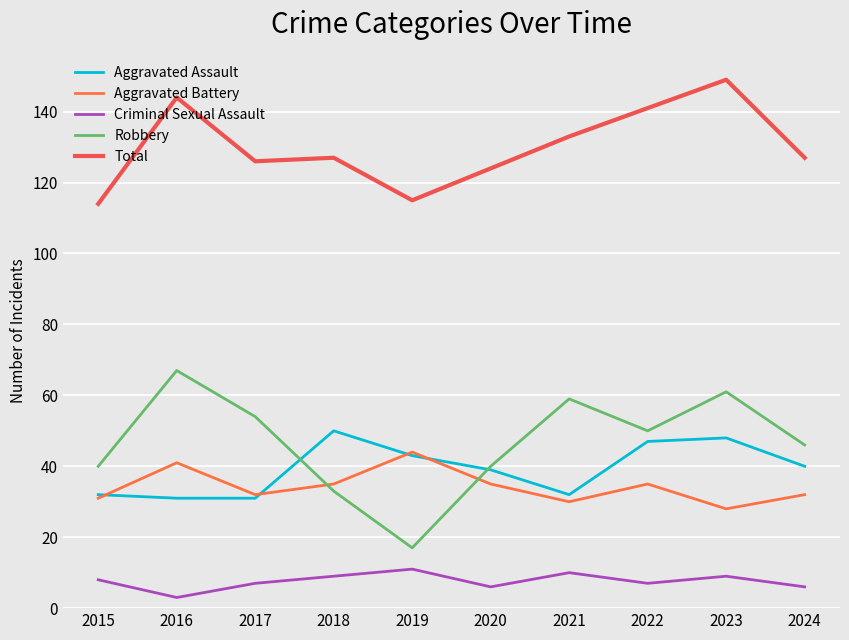

At which label is Aggravated Assault closest to 40?

2024